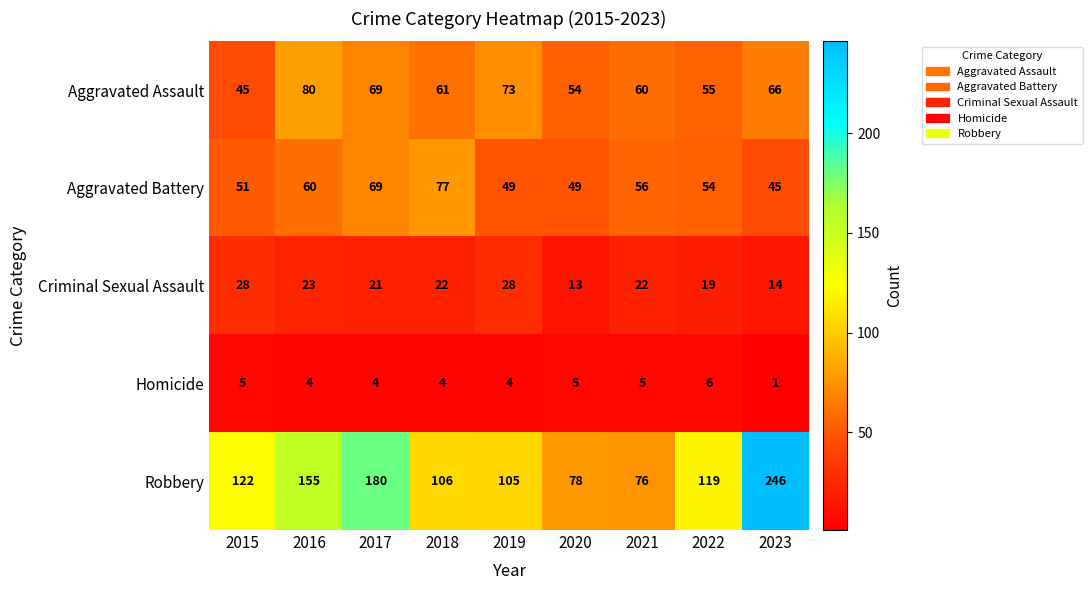

Which series has the largest total across all categories?

Robbery